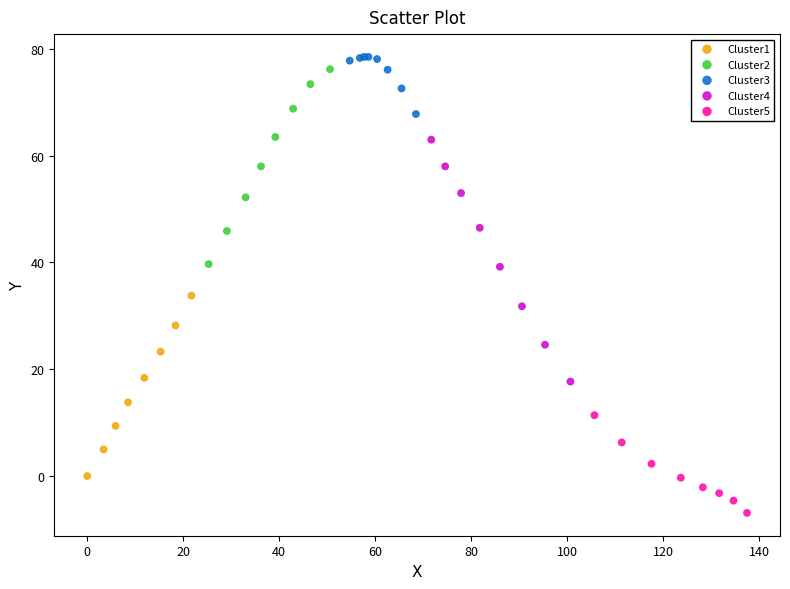

Which series reaches the maximum Y coordinate?

Cluster3